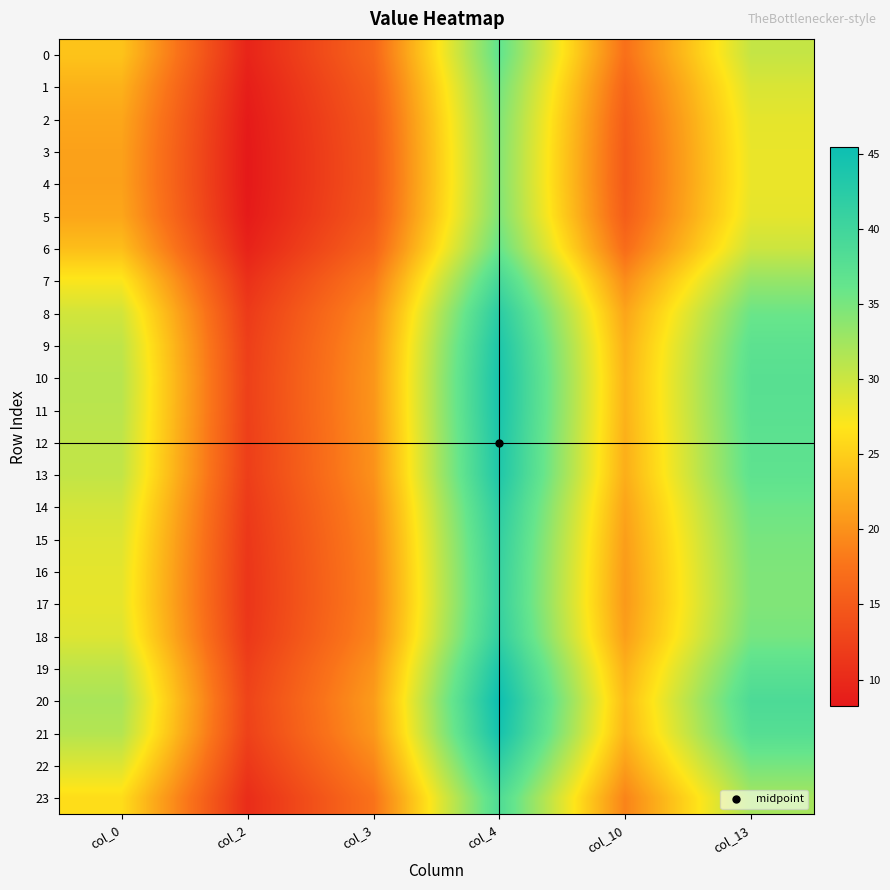

What is the minimum value shown in the chart?

8.2